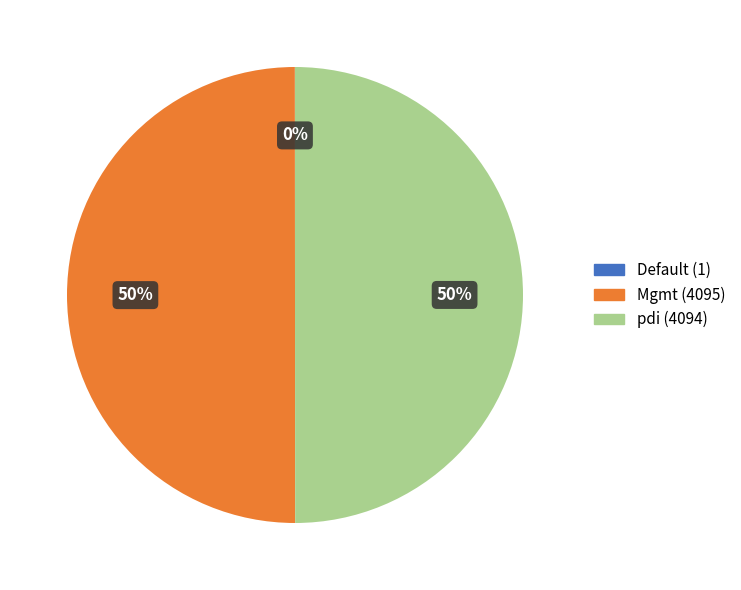

What is the ratio of the value at Mgmt to the value at pdi?

1.0